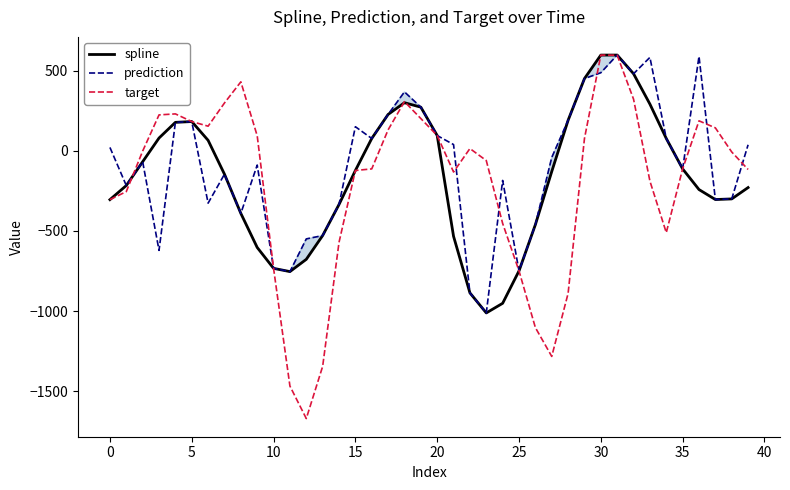

What is the maximum value for spline?

597.5